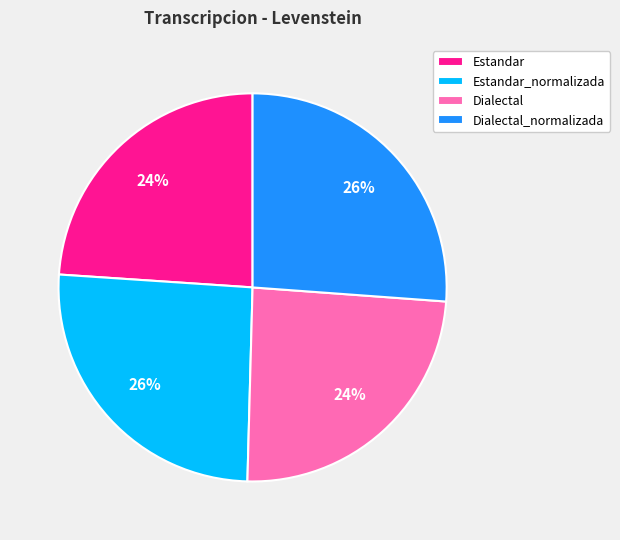

Between Dialectal and Estandar_normalizada, which is larger?

Estandar_normalizada